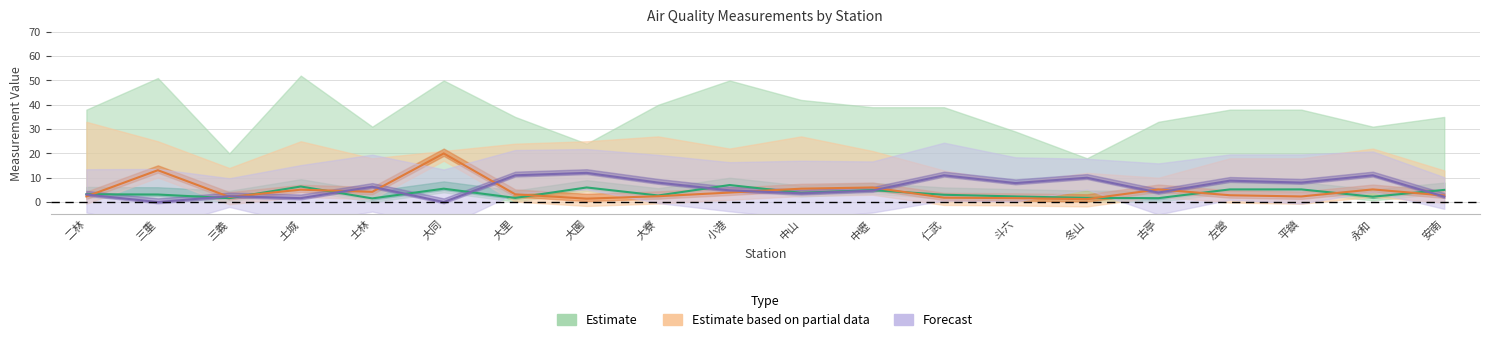

List the labels in order of O3 value, largest first.

大園, 大里, 仁武, 永和, 冬山, 左營, 大寮, 平鎮, 斗六, 士林, 小港, 中壢, 古亭, 中山, 二林, 三義, 安南, 土城, 三重, 大同